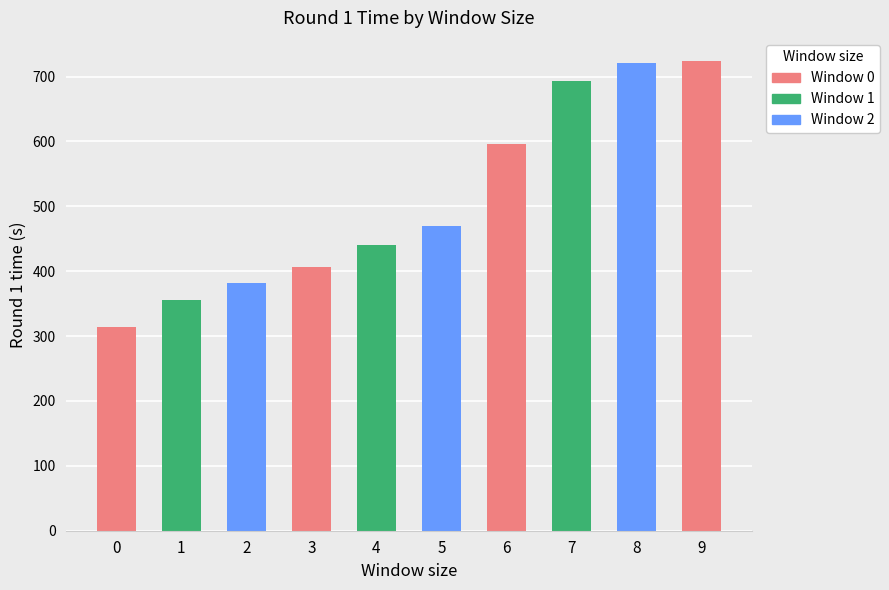

What is the average value?

510.1